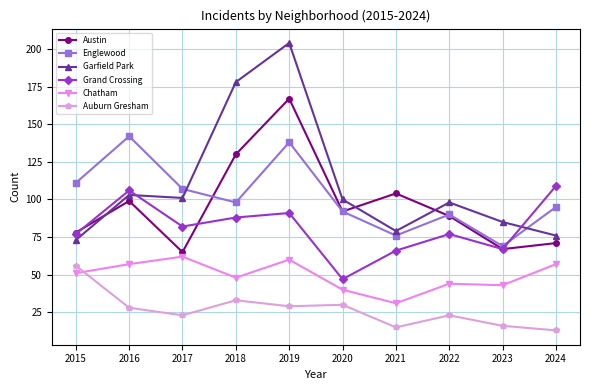

What is the value of the Englewood point at the 9th from the left?

69